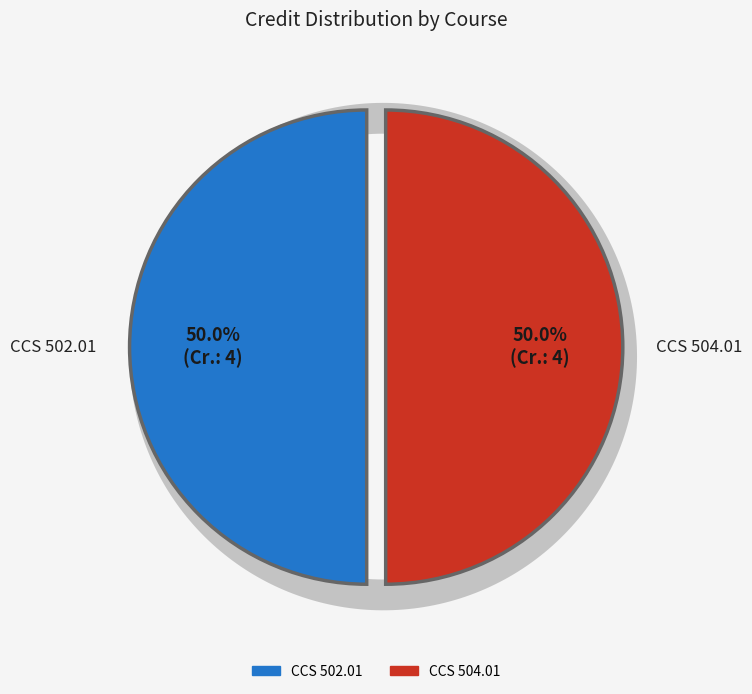

True or false: CCS 579.01 accounts for 0% of the total.

True